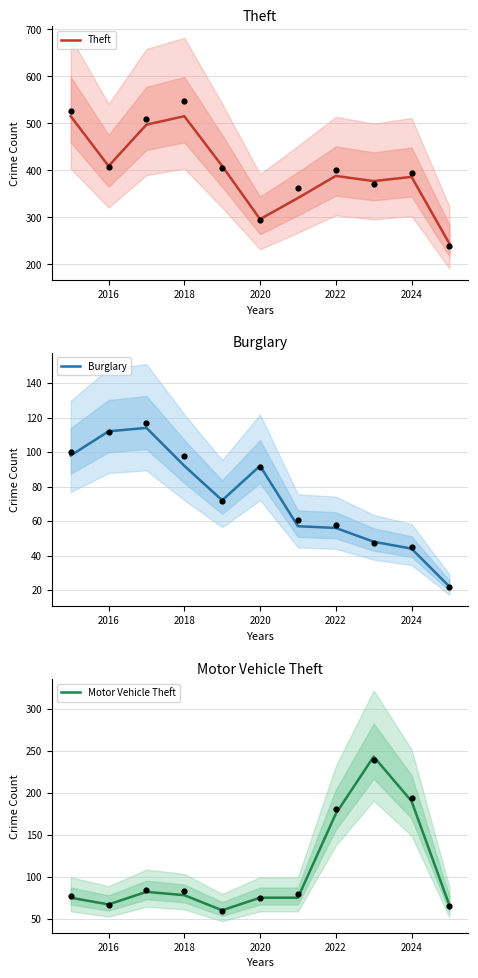

Which series has the widest spread of Y values?

Theft